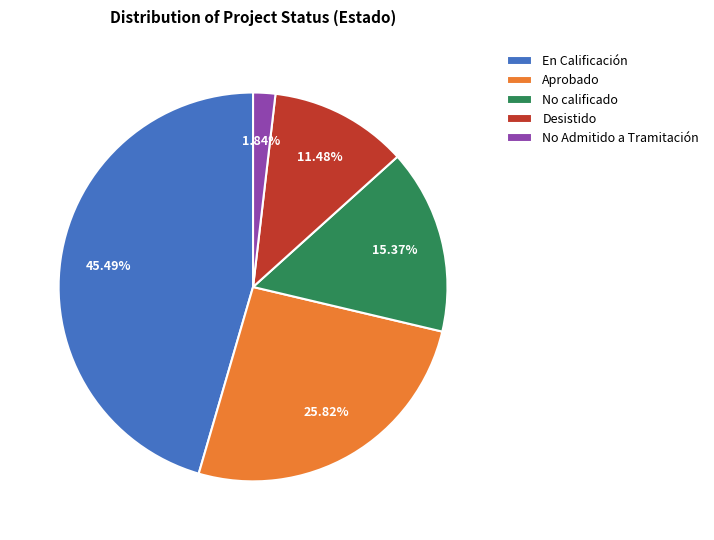

To the nearest percent, what percentage of the pie is No calificado?

15%